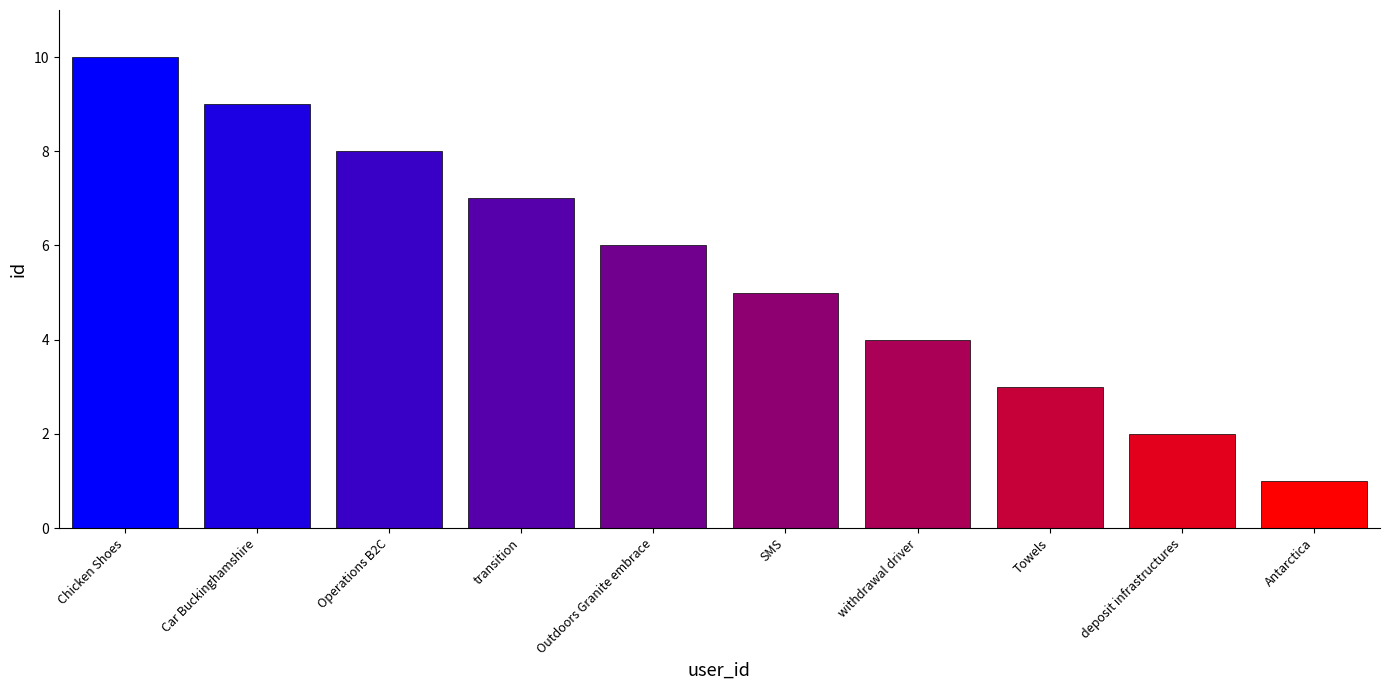

What is the average value?

6